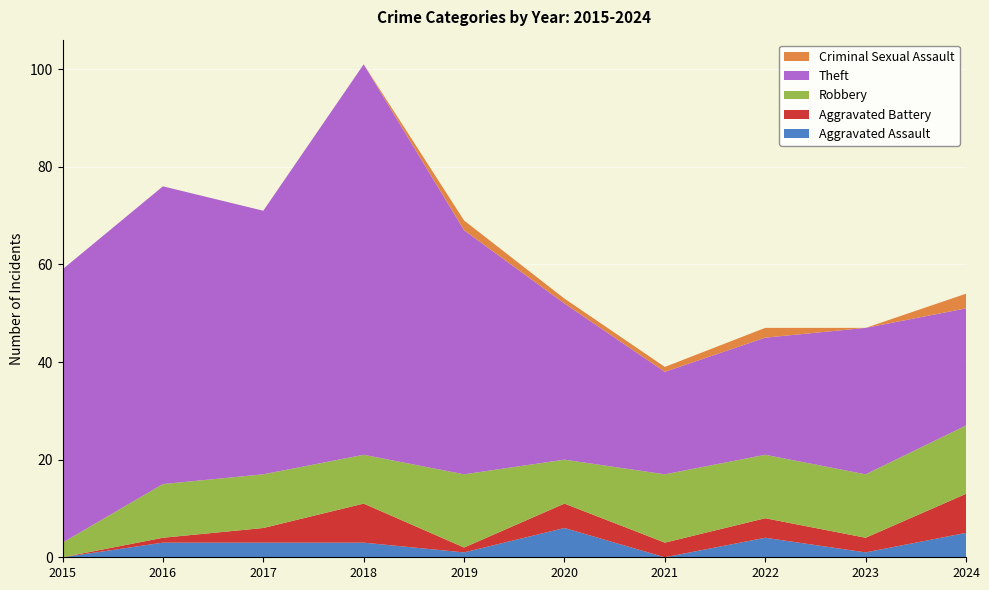

Reading left to right, transcribe all the data shown in this chart.

Aggravated Assault: 2015=0	2016=3	2017=3	2018=3	2019=1	2020=6	2021=0	2022=4	2023=1	2024=5
Aggravated Battery: 2015=0	2016=1	2017=3	2018=8	2019=1	2020=5	2021=3	2022=4	2023=3	2024=8
Robbery: 2015=3	2016=11	2017=11	2018=10	2019=15	2020=9	2021=14	2022=13	2023=13	2024=14
Theft: 2015=56	2016=61	2017=54	2018=80	2019=50	2020=32	2021=21	2022=24	2023=30	2024=24
Criminal Sexual Assault: 2015=0	2016=0	2017=0	2018=0	2019=2	2020=1	2021=1	2022=2	2023=0	2024=3